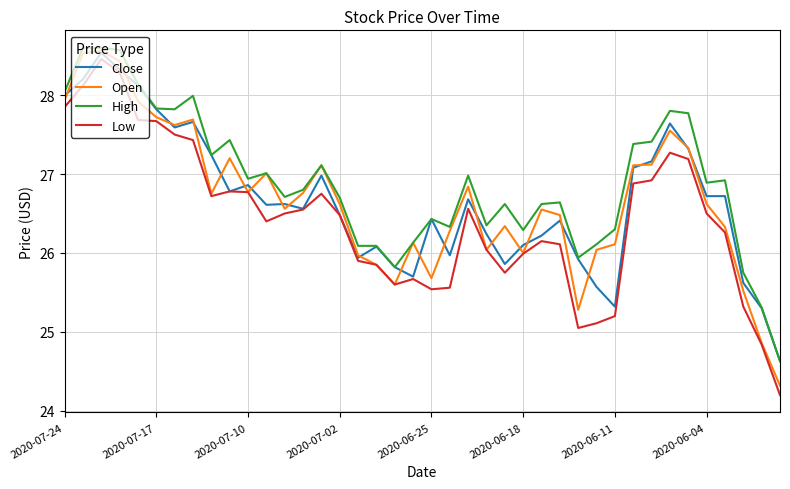

Which series has the largest range (max minus min)?

Low